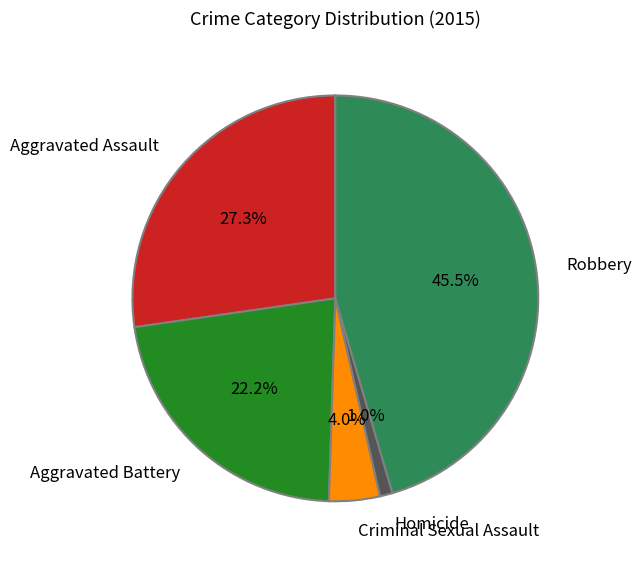

To the nearest percent, what portion does Aggravated Assault represent?

27%